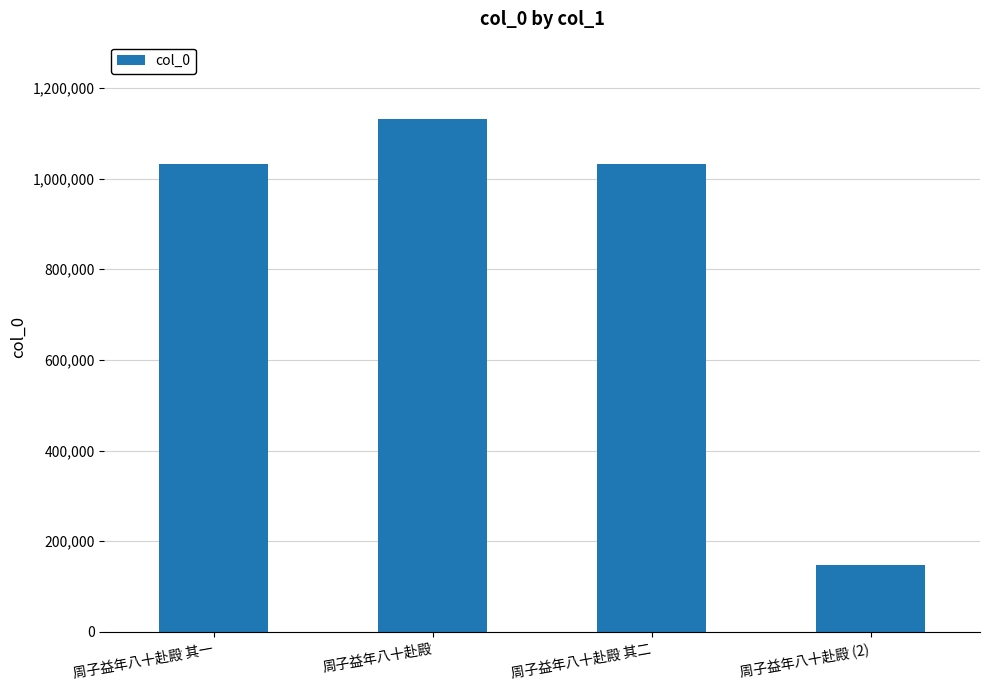

The value at 周子益年八十赴殿 其一 is 426072. True or false?

False